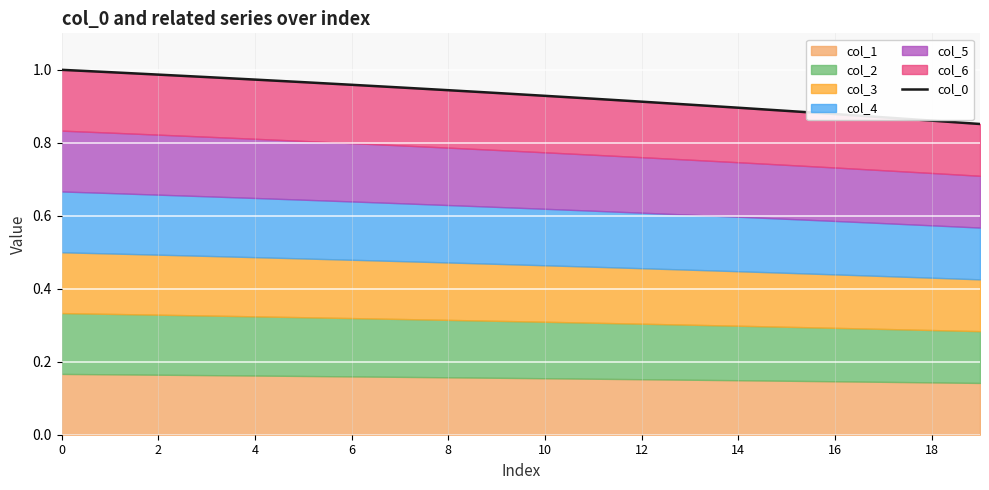

How many data points does each series have?

20